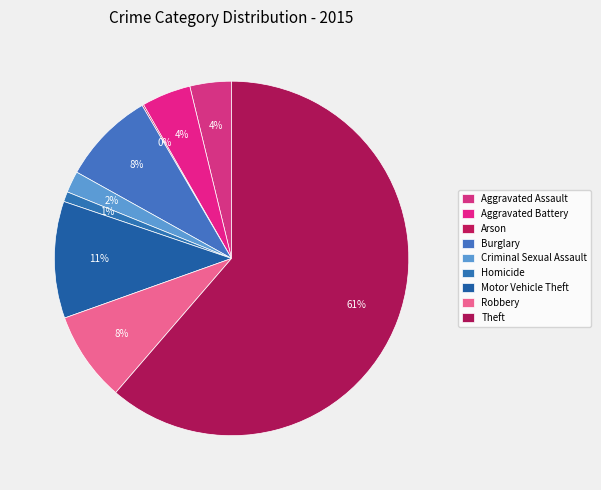

How much of the chart is everything except Criminal Sexual Assault?

98.0%